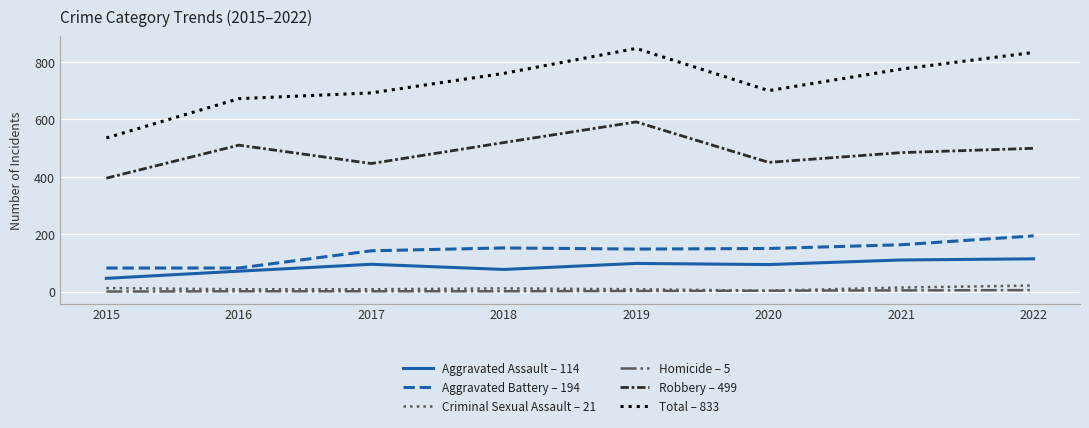

True or false: Homicide – 5 has a value of 1 at 2018.

True